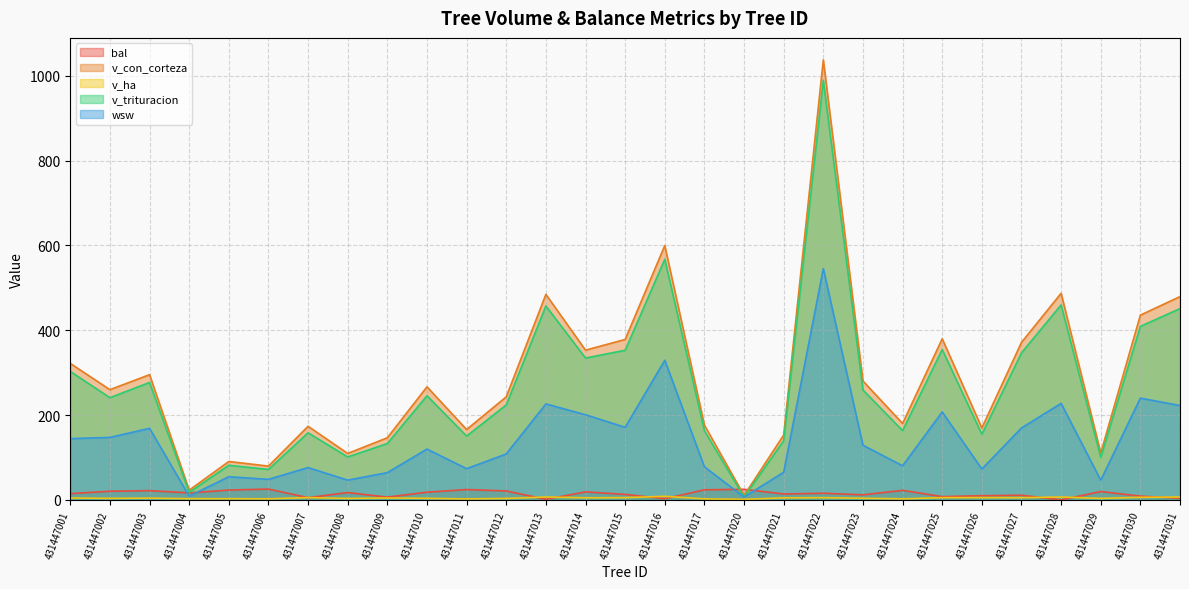

At which category does v_ha reach its first local valley?

431447002